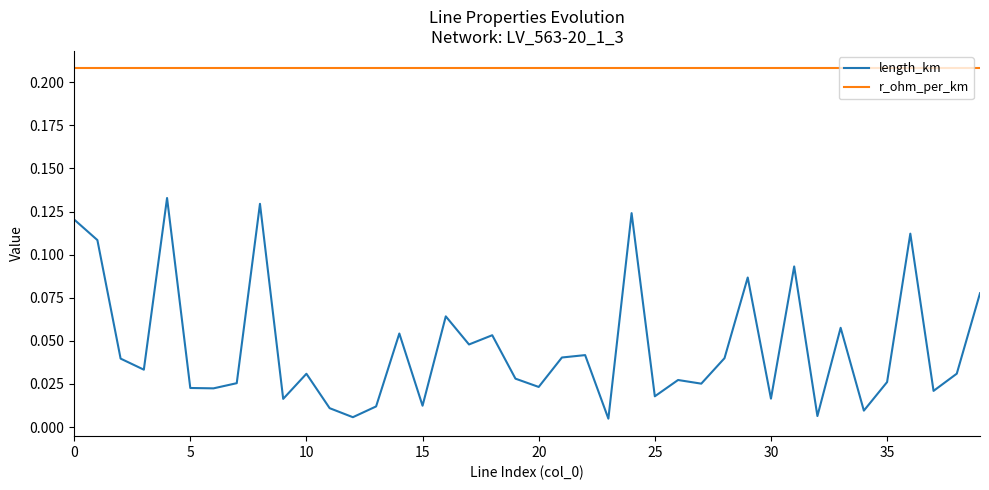

Which series has the largest total across all categories?

r_ohm_per_km